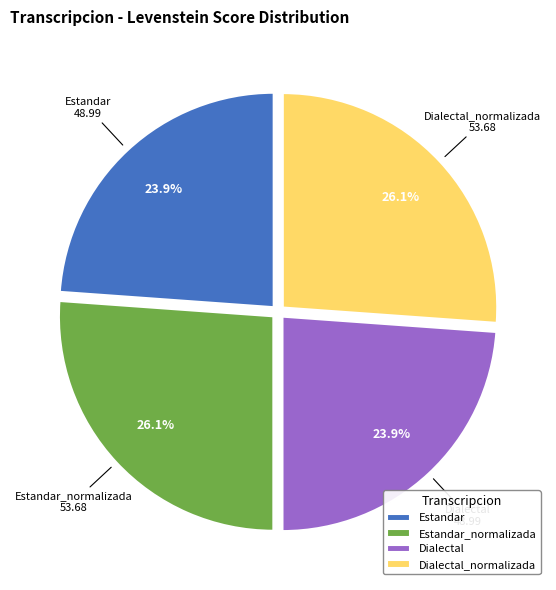

Does Dialectal_normalizada account for over 50% of the chart?

No